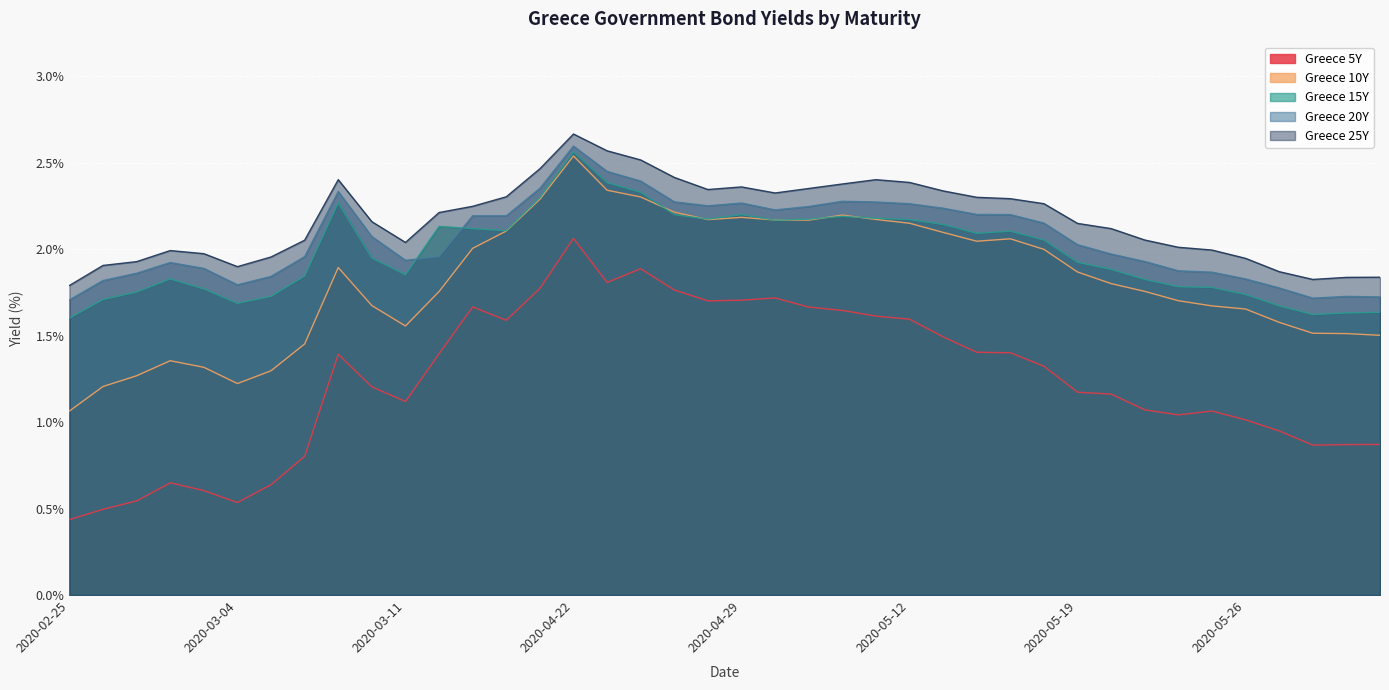

In Greece 10Y, how many points are higher than both neighbors (excluding endpoints)?

6